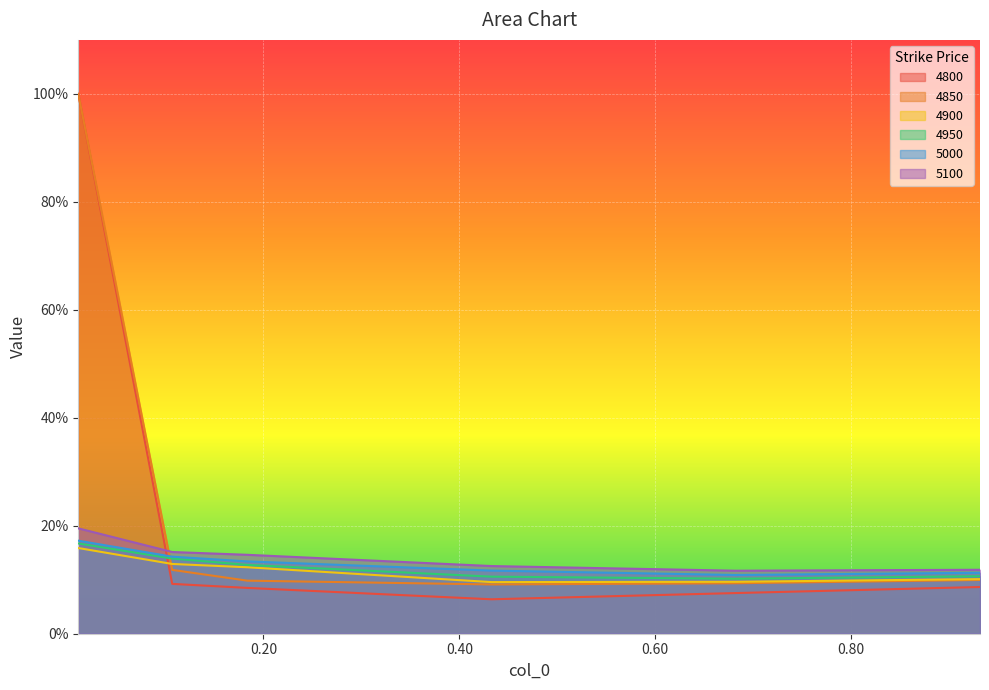

Where is 4800 nearest to the value 0?

0.4328767123287671